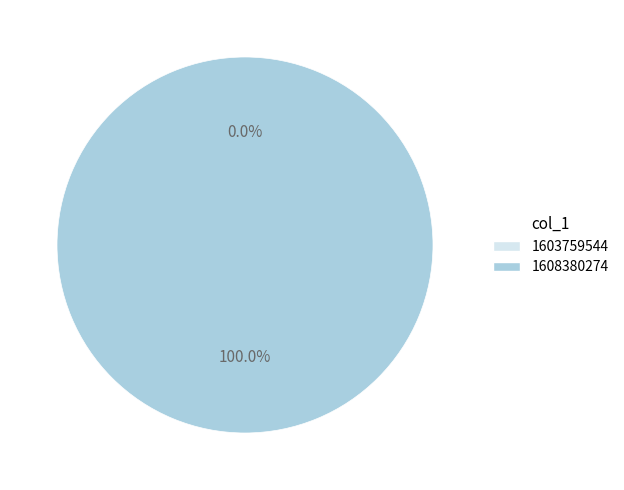

Which slice is the largest?

1608380274